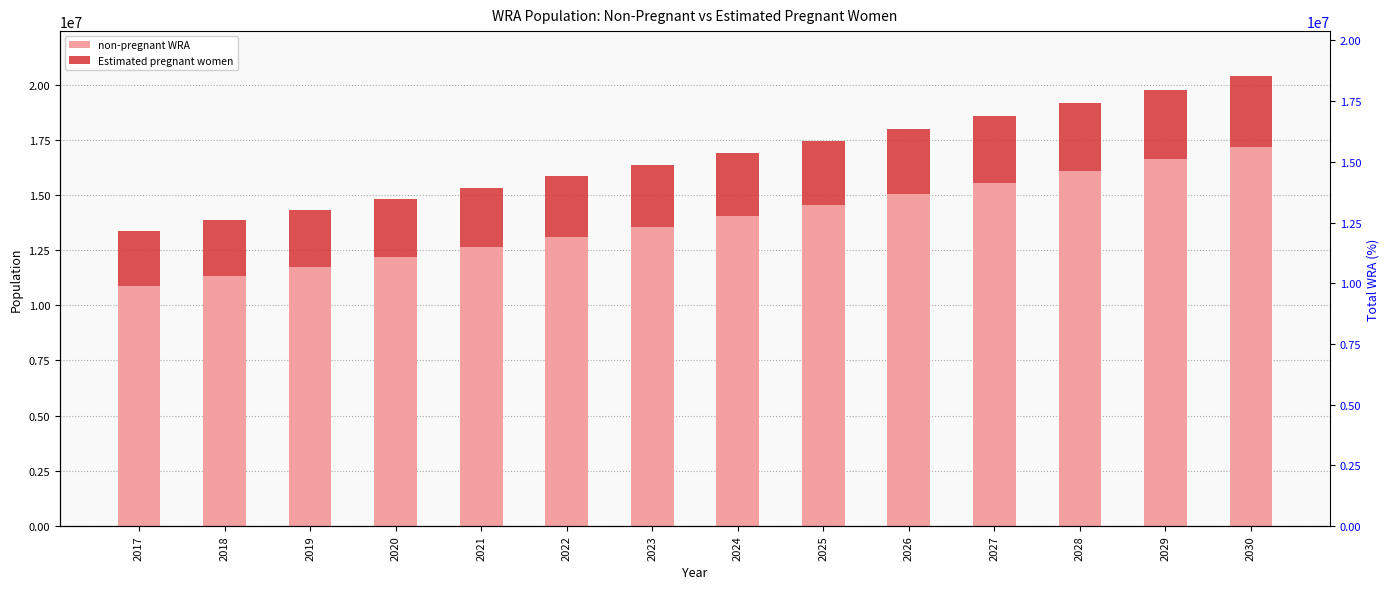

What is the lowest value of the non-pregnant WRA series?

10889222.4